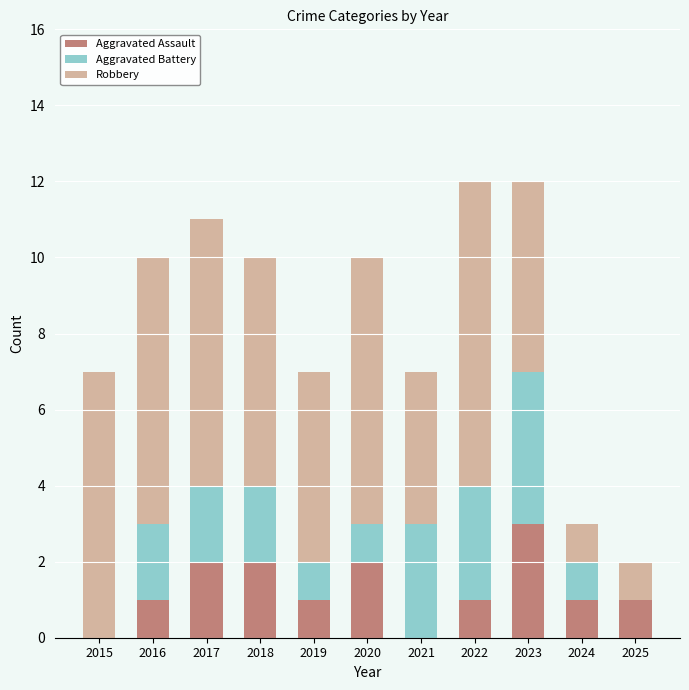

What is the highest value of the Aggravated Assault series?

3